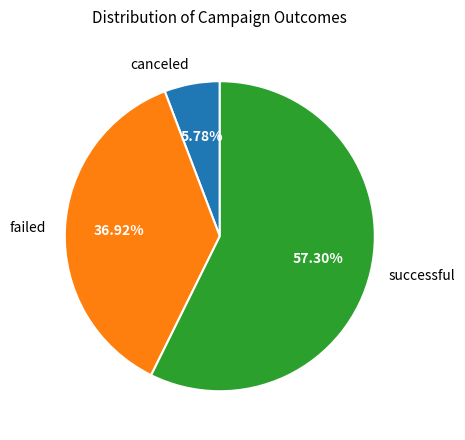

To the nearest percent, what is the combined percentage of successful and canceled?

63%